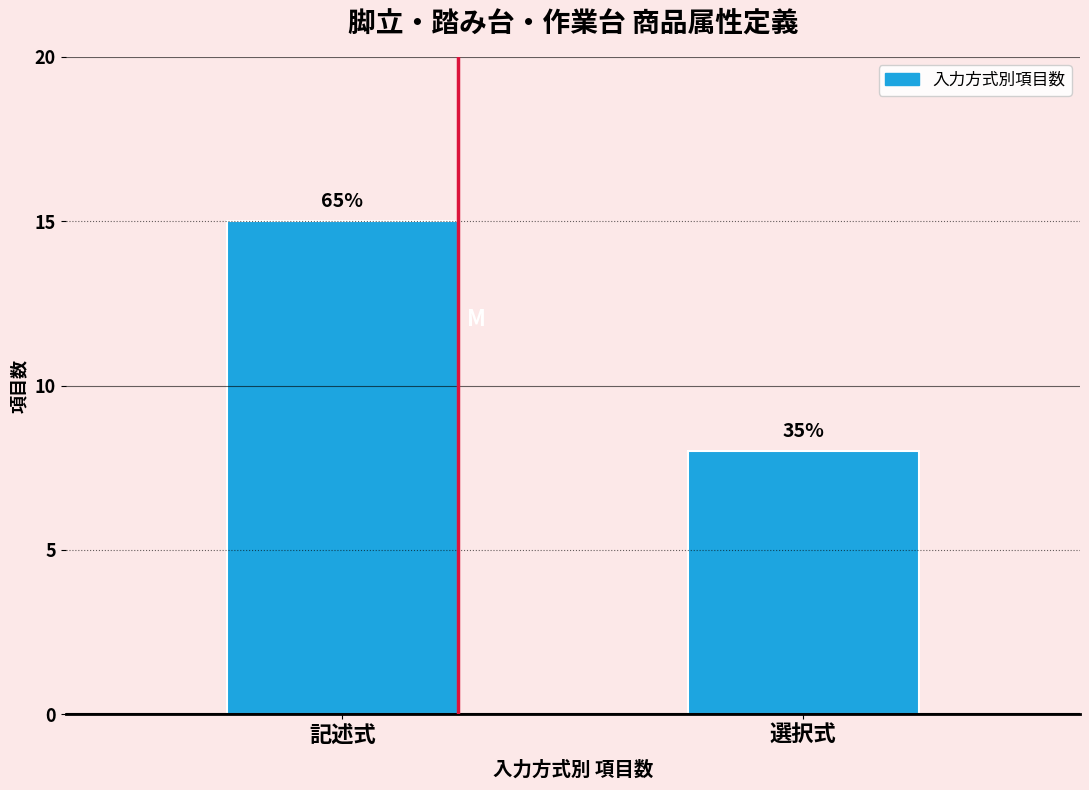

How many bars are there in total?

2